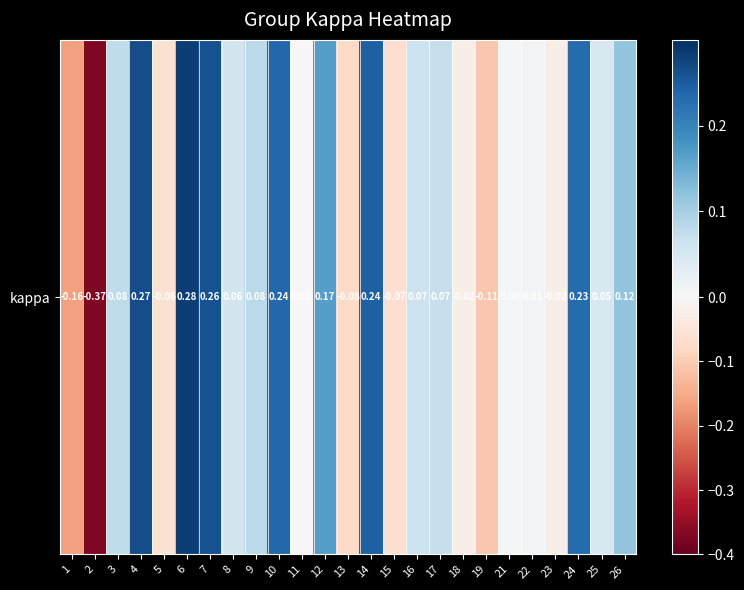

What is the difference between the maximum and minimum values?

0.7